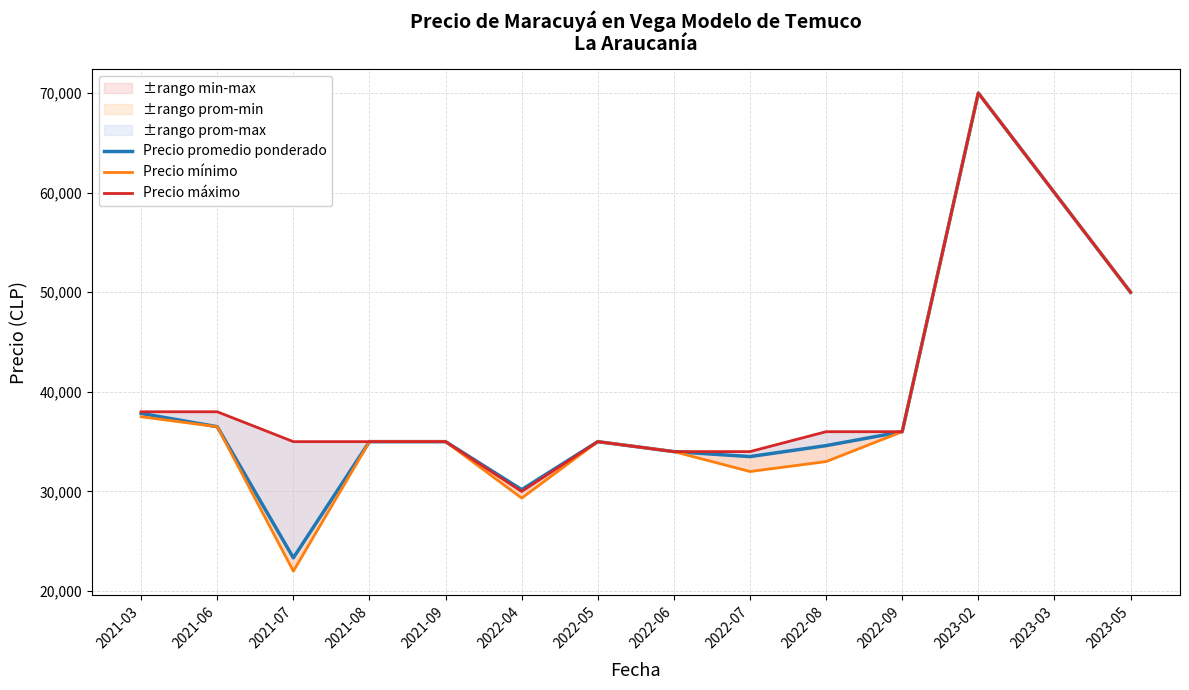

Reading left to right, what are all the values shown in this chart?

Precio promedio ponderado: 2021-03=37834	2021-06=36500	2021-07=23333	2021-08=35000	2021-09=35000	2022-04=30182	2022-05=35000	2022-06=34000	2022-07=33500	2022-08=34600	2022-09=36000	2023-02=70000	2023-03=60000	2023-05=50000
Precio mínimo: 2021-03=37500	2021-06=36500	2021-07=22000	2021-08=35000	2021-09=35000	2022-04=29333	2022-05=35000	2022-06=34000	2022-07=32000	2022-08=33000	2022-09=36000	2023-02=70000	2023-03=60000	2023-05=50000
Precio máximo: 2021-03=38000	2021-06=38000	2021-07=35000	2021-08=35000	2021-09=35000	2022-04=30000	2022-05=35000	2022-06=34000	2022-07=34000	2022-08=36000	2022-09=36000	2023-02=70000	2023-03=60000	2023-05=50000